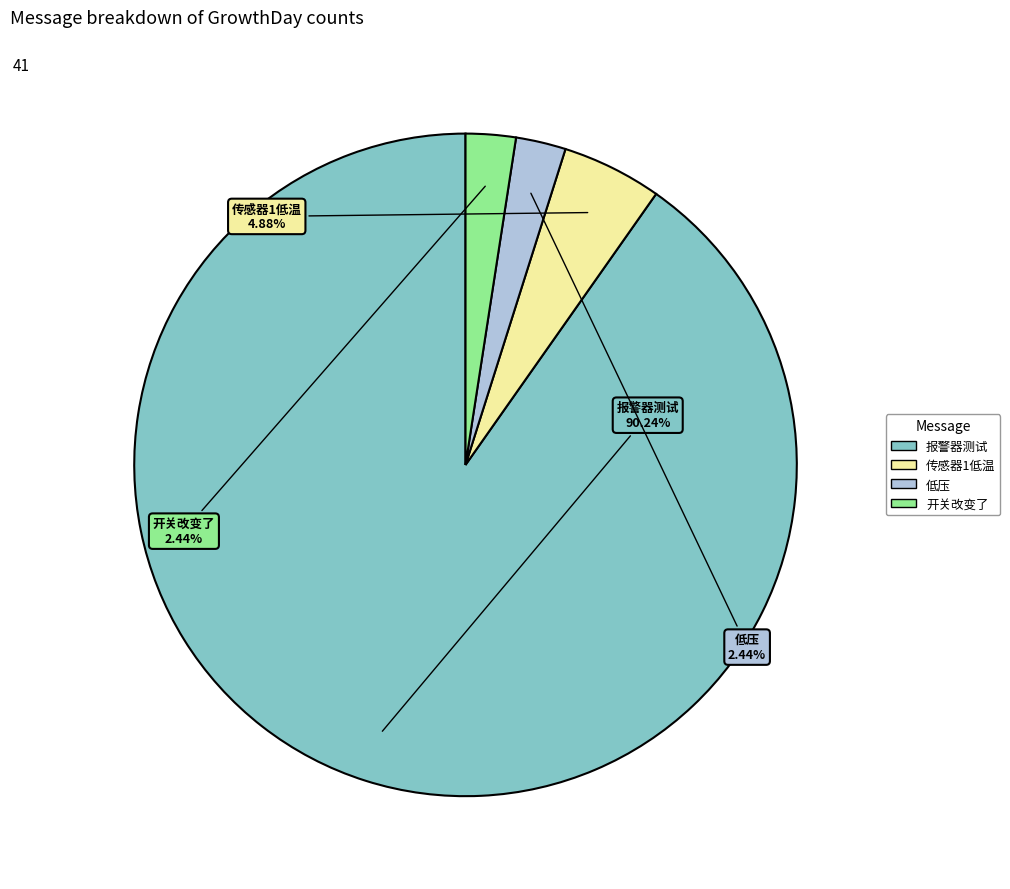

Does 传感器1低温 account for over 50% of the chart?

No